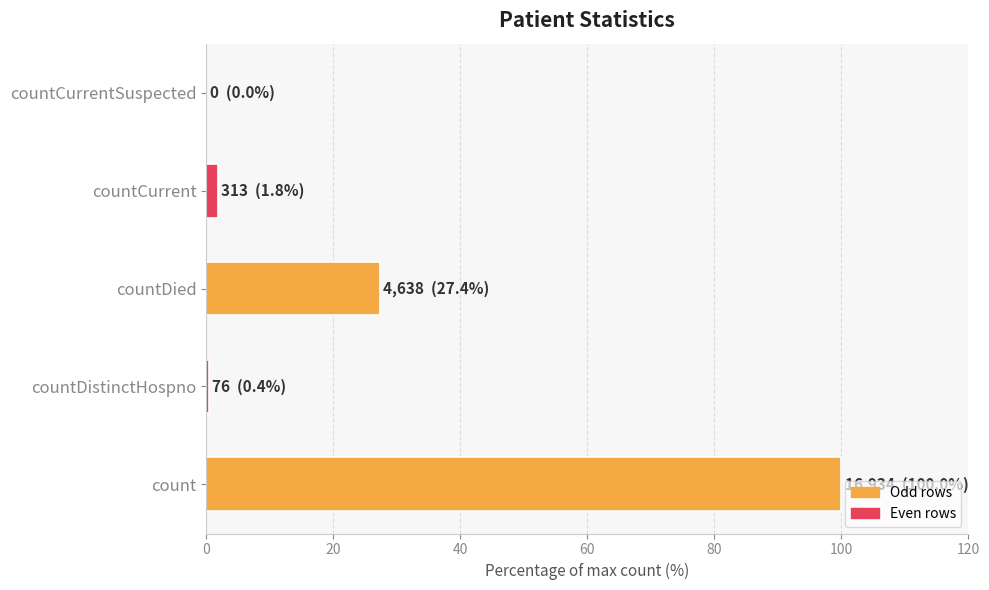

The value at countCurrentSuspected is 0.0. True or false?

True